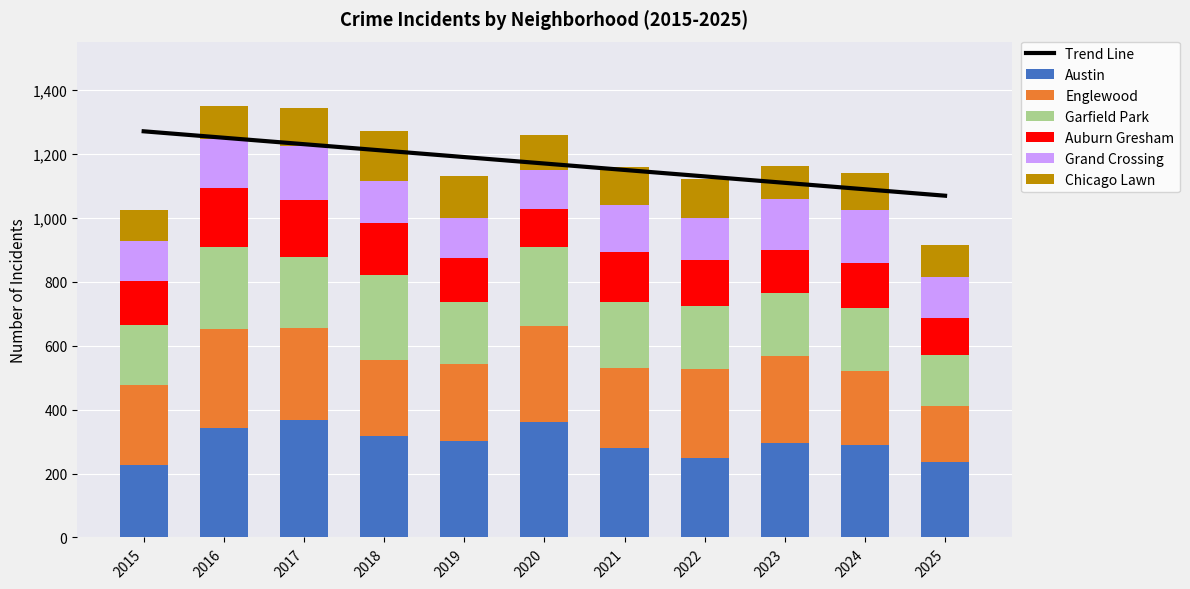

Is it true that Austin equals 235 at 2025?

True